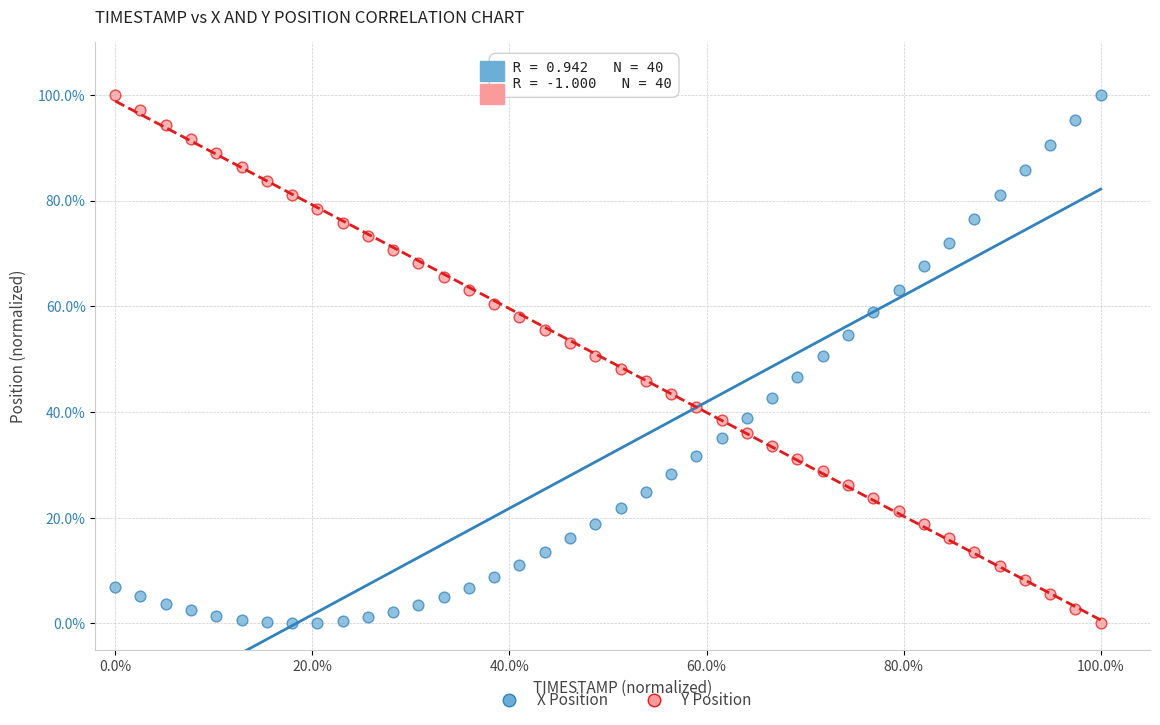

What are all the series names shown in the legend?

X Position, Y Position